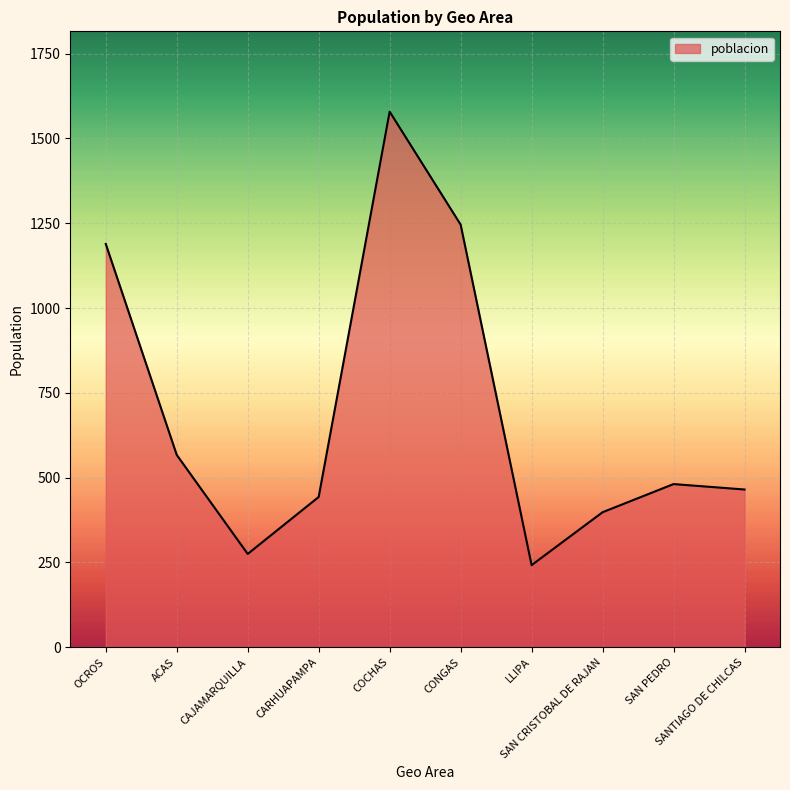

What is the minimum value shown in the chart?

242